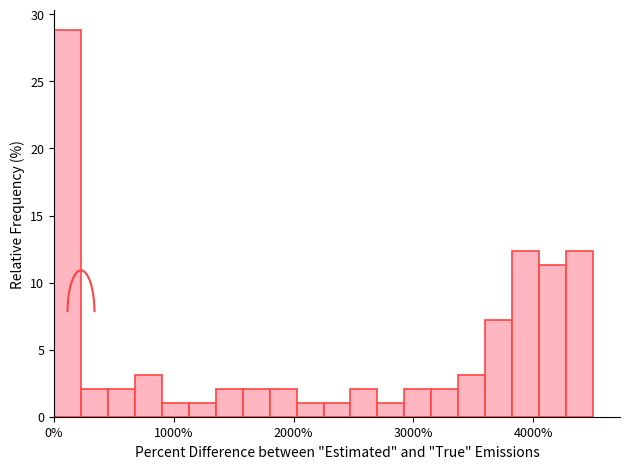

Read against the x-axis, roughly where is the centre of the tallest bar?

100